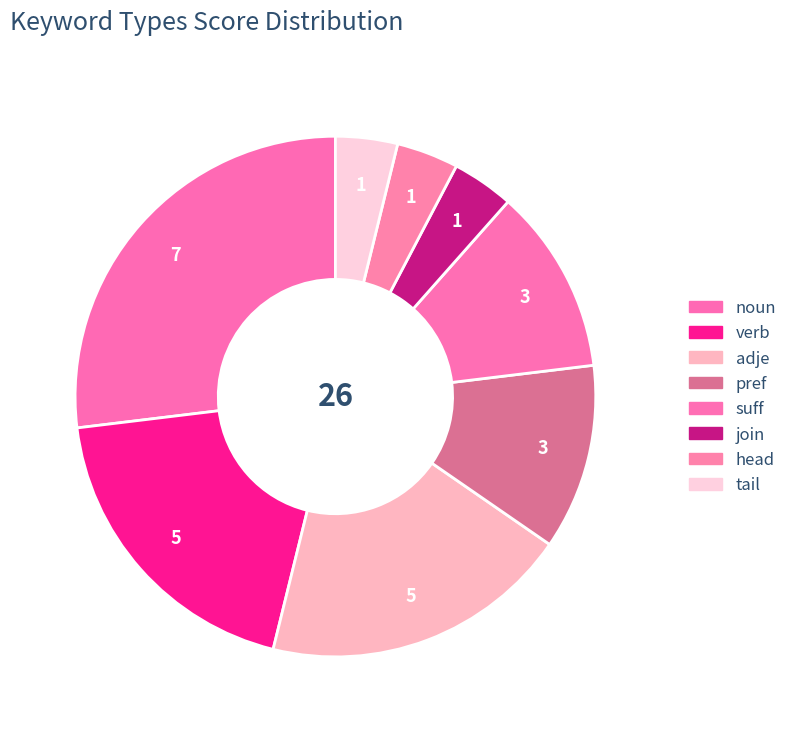

How many slices are in this pie chart?

8